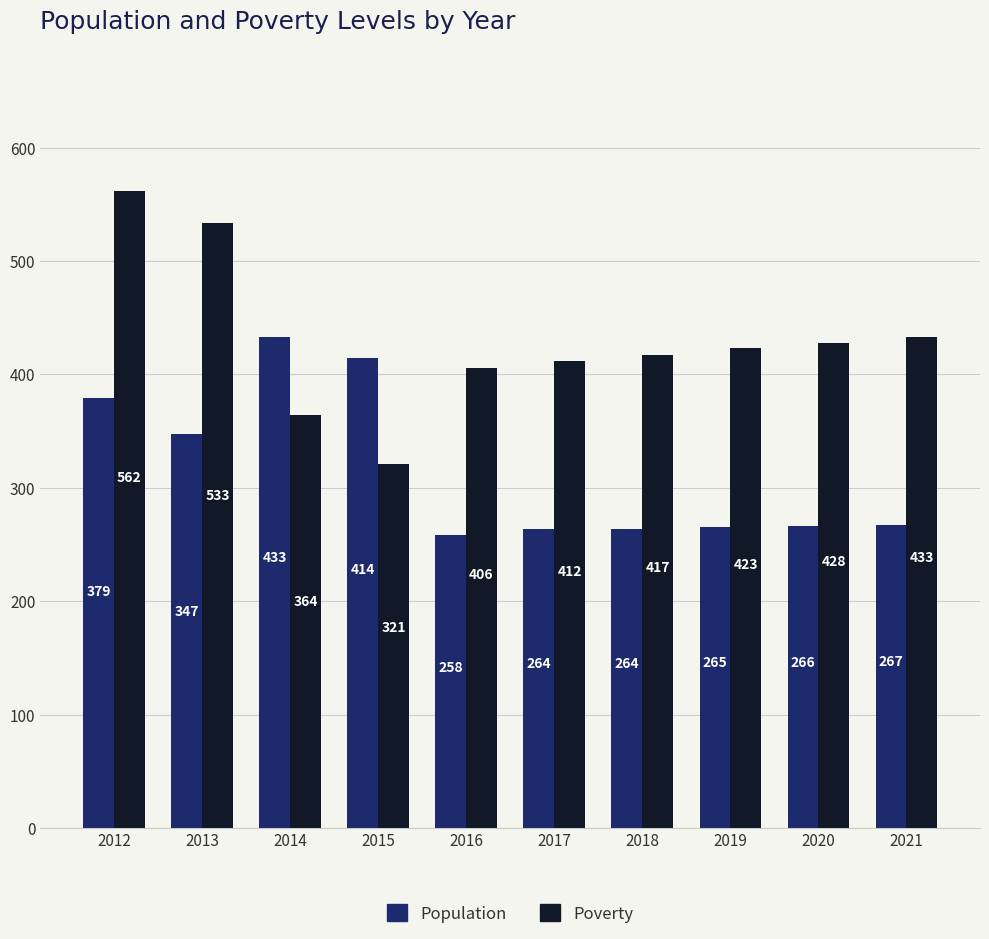

Rank the series by their maximum value, from highest to lowest.

Poverty, Population